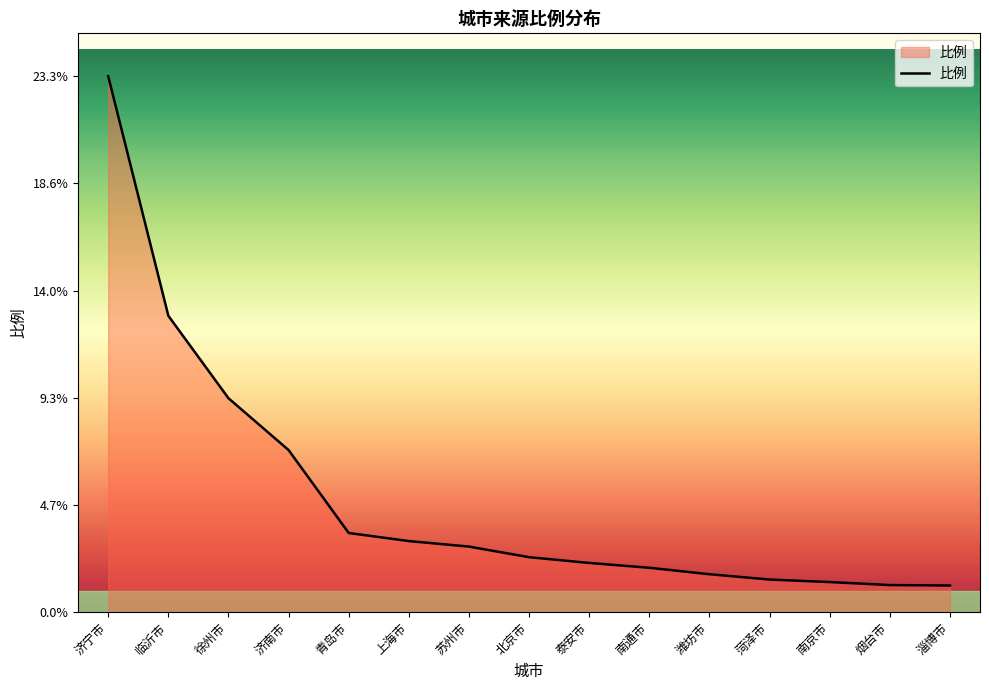

Which has a higher value, 潍坊市 or 泰安市?

泰安市